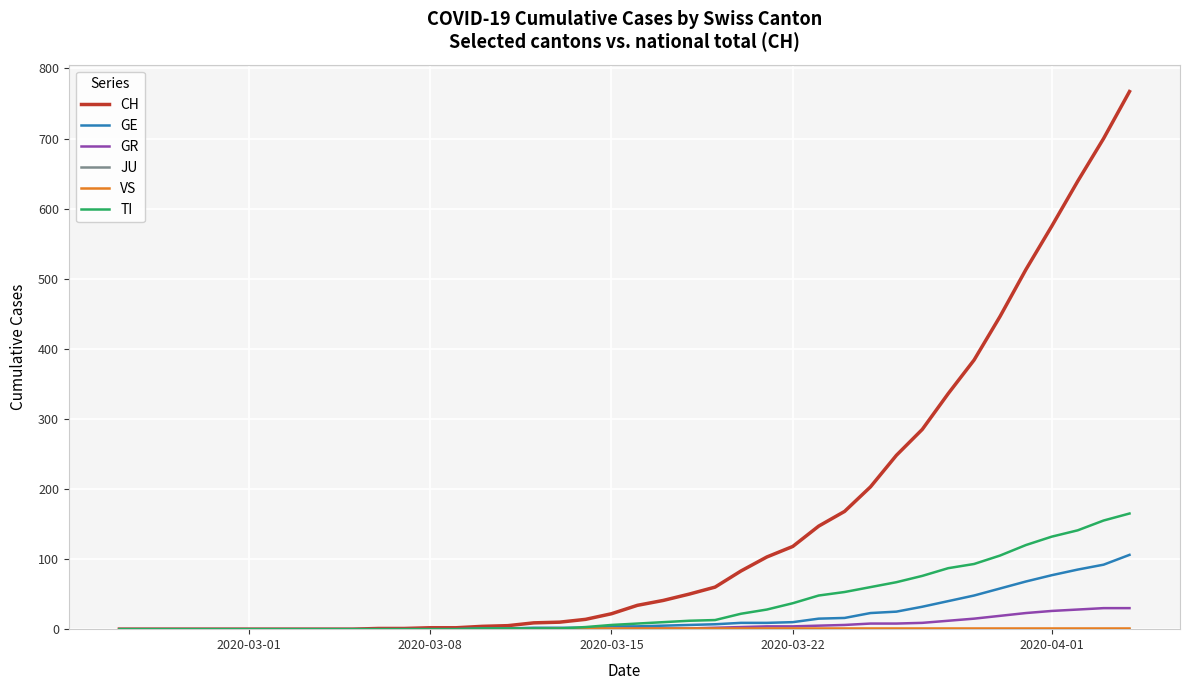

Which series has the largest total across all categories?

CH